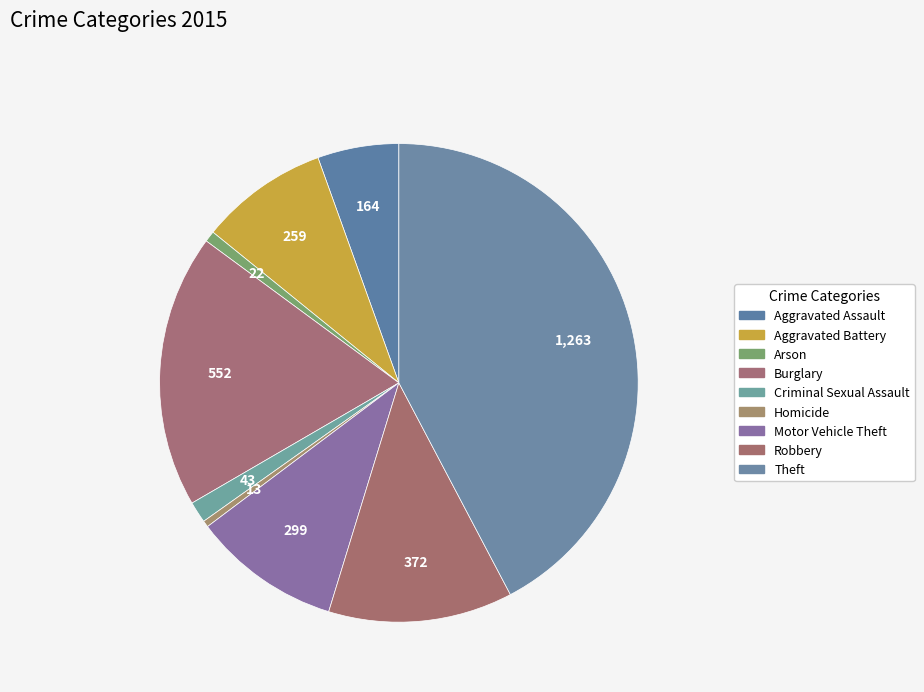

What is the largest slice in the pie chart?

Theft